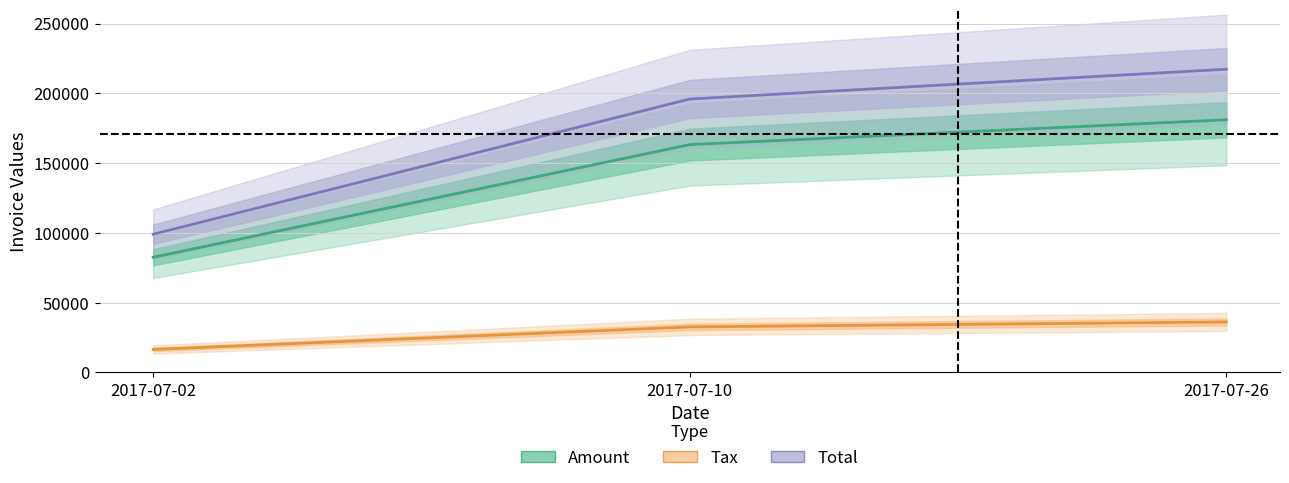

What is the value of the Total point at the 3rd from the left?

217310.0